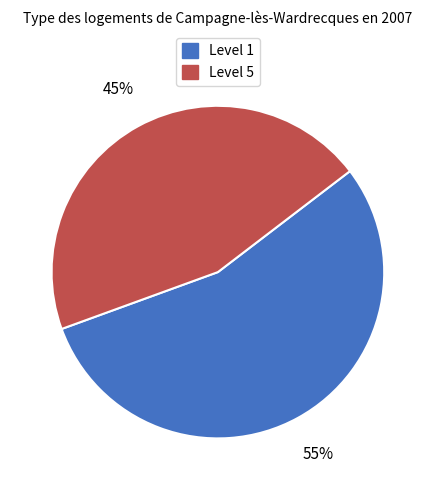

Is there any slice that represents more than half of the pie?

Yes